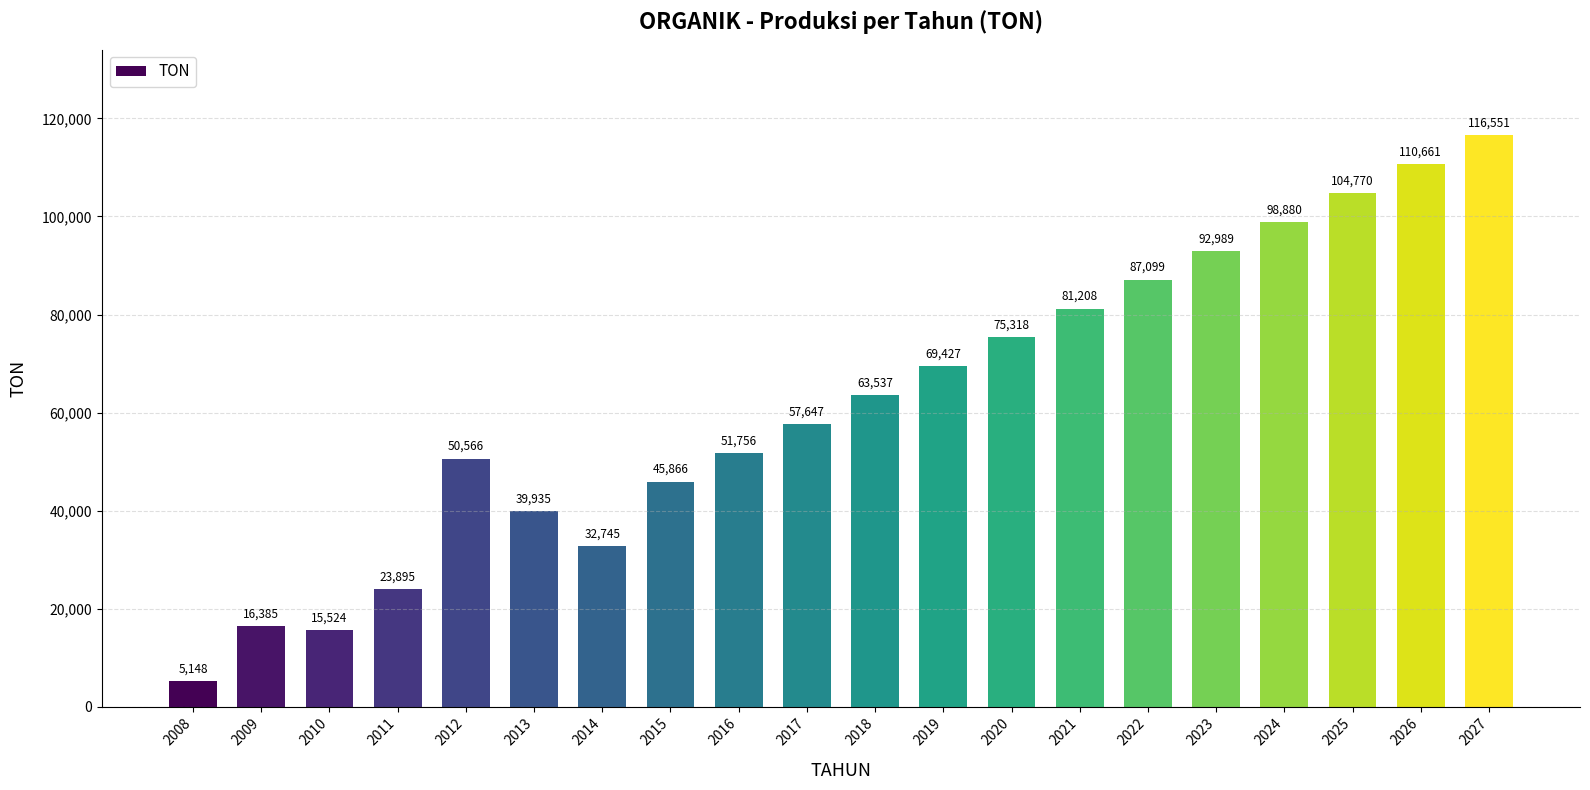

Where does the data first go above 63537?

2018